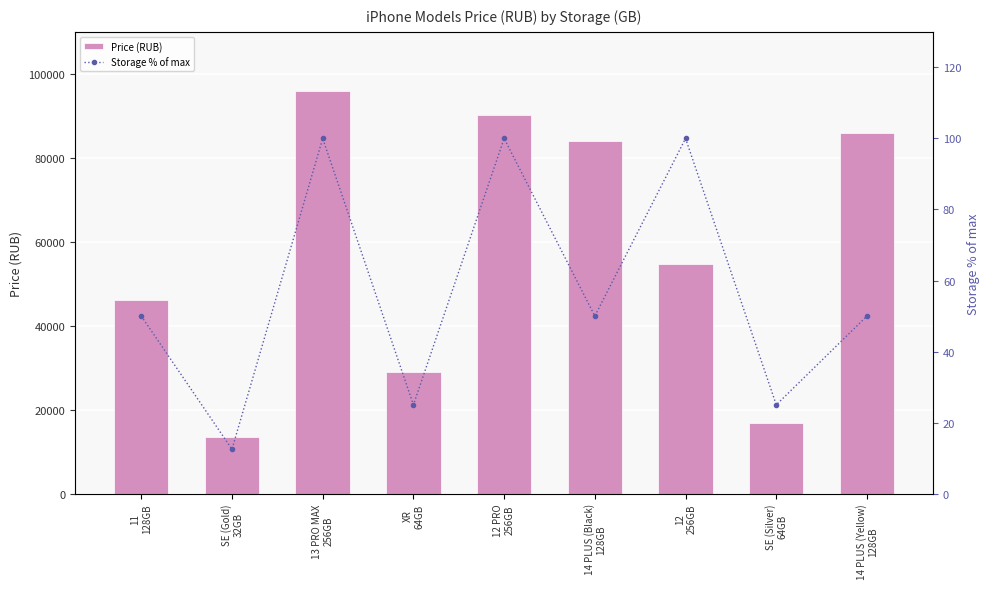

Between 13 PRO MAX
256GB and SE (Silver)
64GB, which series saw the biggest shift?

Price (RUB)